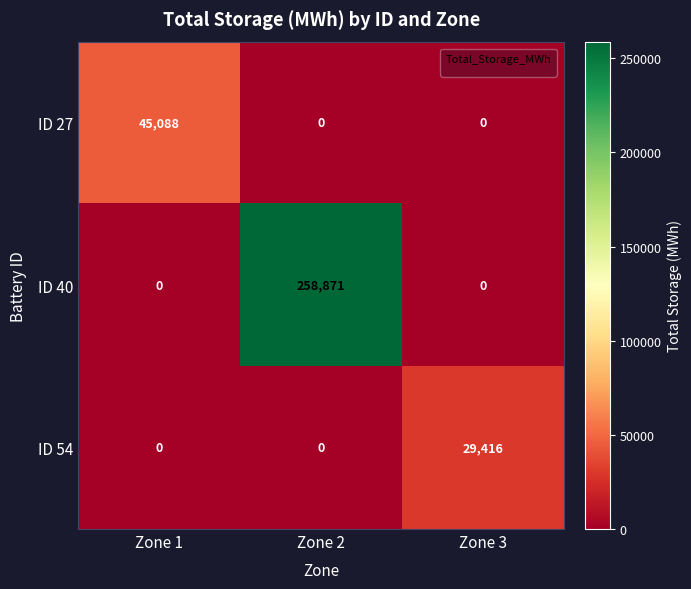

Which series has the largest total across all categories?

ID 40